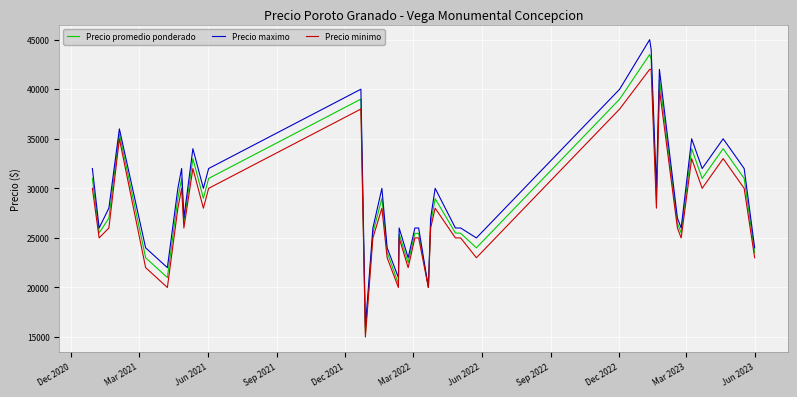

What is the minimum value shown in the chart?

15000